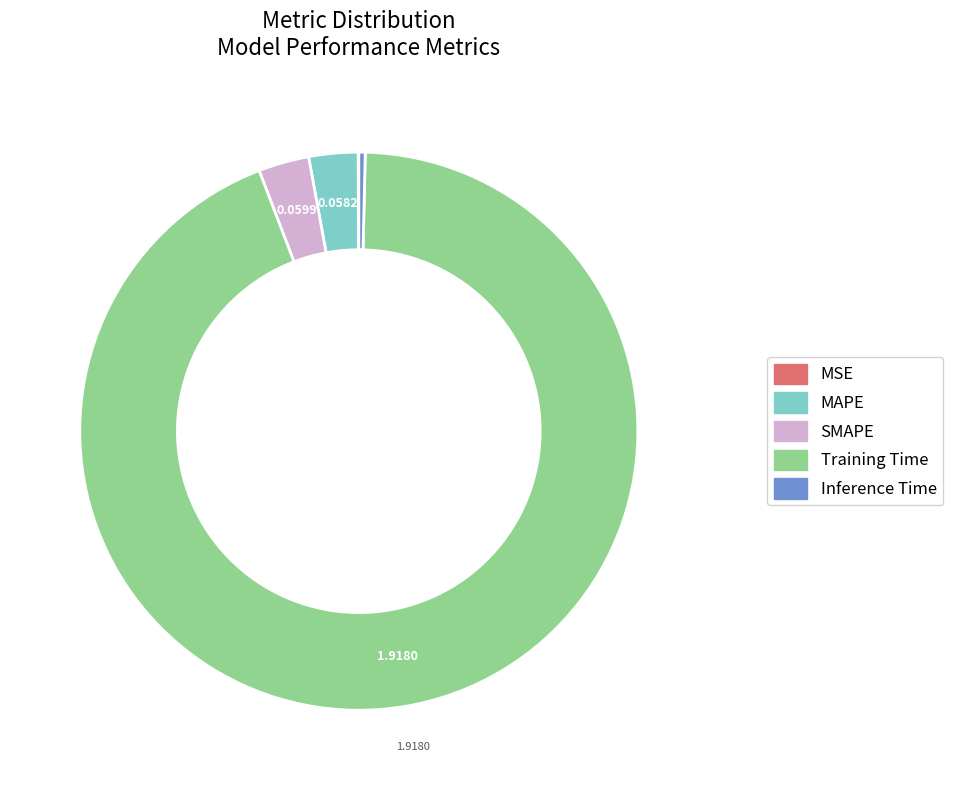

Which category has the biggest portion of the pie?

Training Time